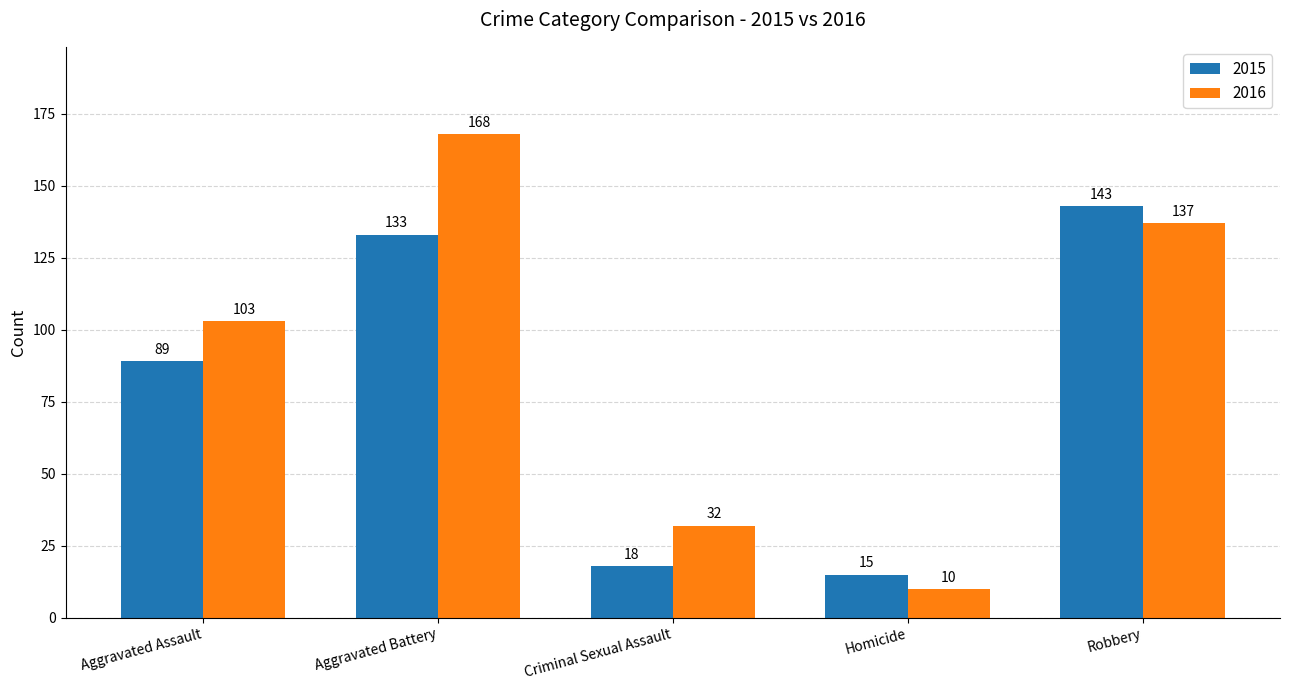

Reading left to right, list all the values displayed in this chart.

2015: Aggravated Assault=89	Aggravated Battery=133	Criminal Sexual Assault=18	Homicide=15	Robbery=143
2016: Aggravated Assault=103	Aggravated Battery=168	Criminal Sexual Assault=32	Homicide=10	Robbery=137